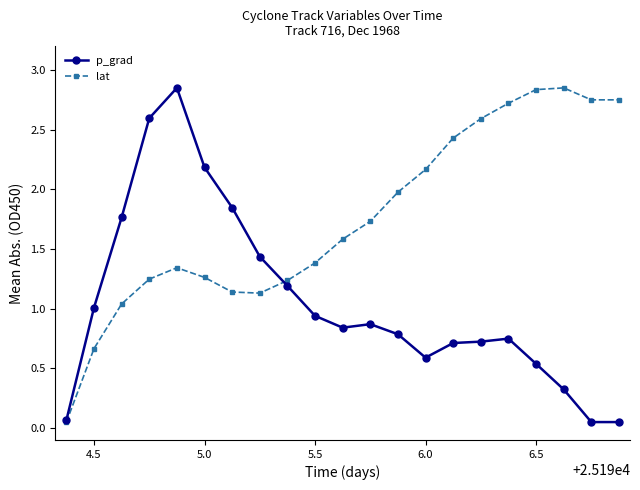

Which series has the largest total across all categories?

lat